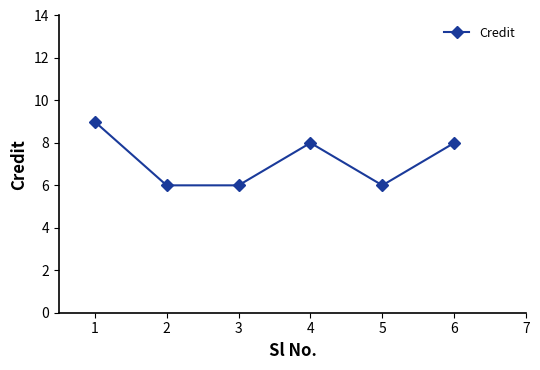

True or false: the data has more than 0 interior local peaks.

True